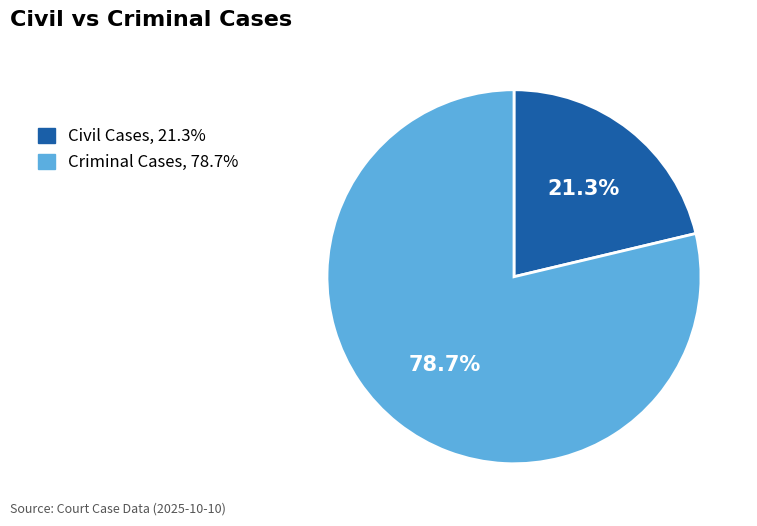

Which category has the smallest portion of the pie?

Civil Cases